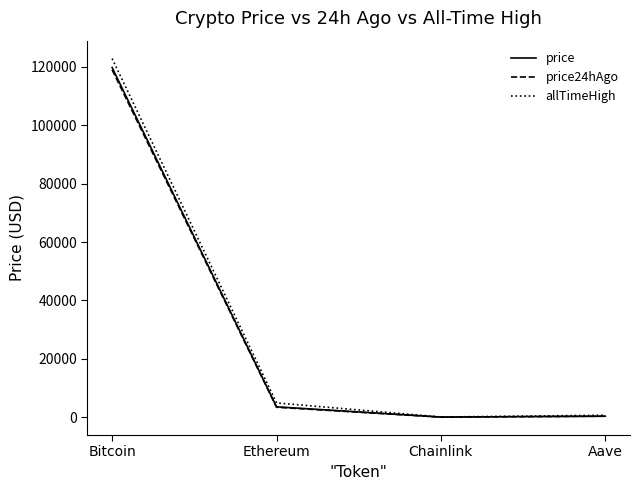

What is the approximate value of price24hAgo at Bitcoin?

119000.0